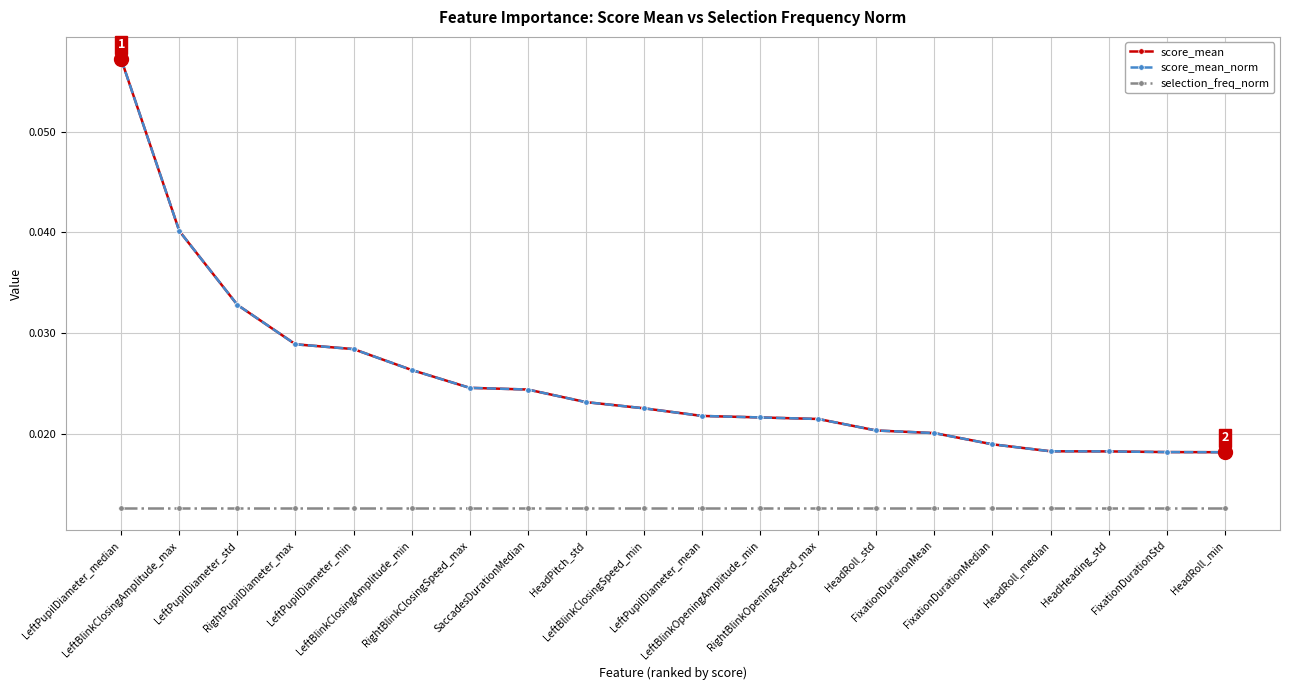

What is the maximum value shown in the chart?

0.1